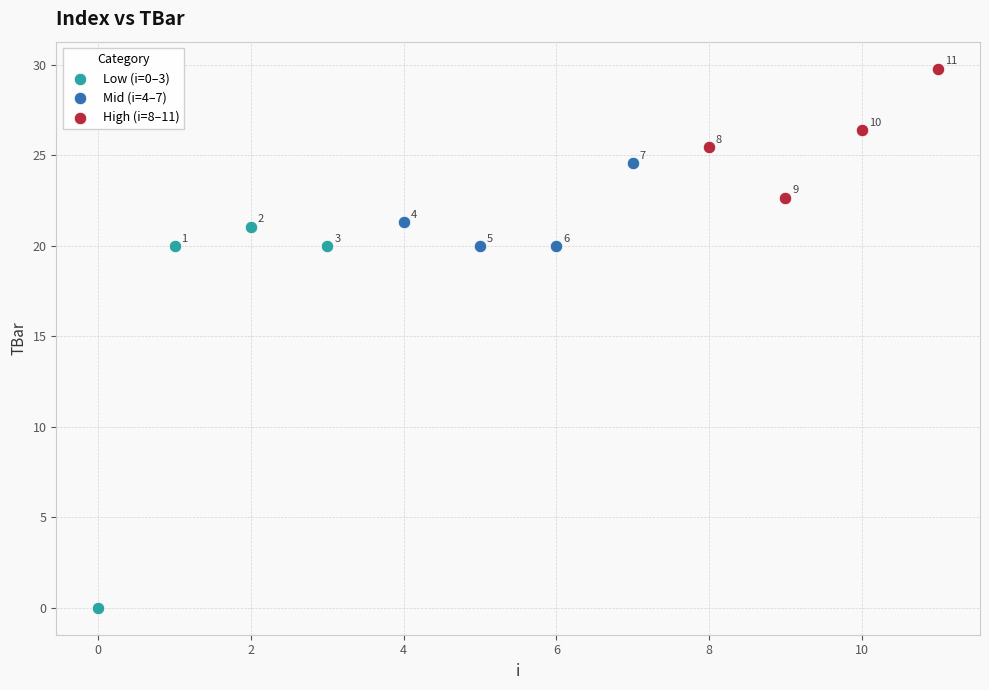

Which series has the widest spread of Y values?

Low (i=0–3)